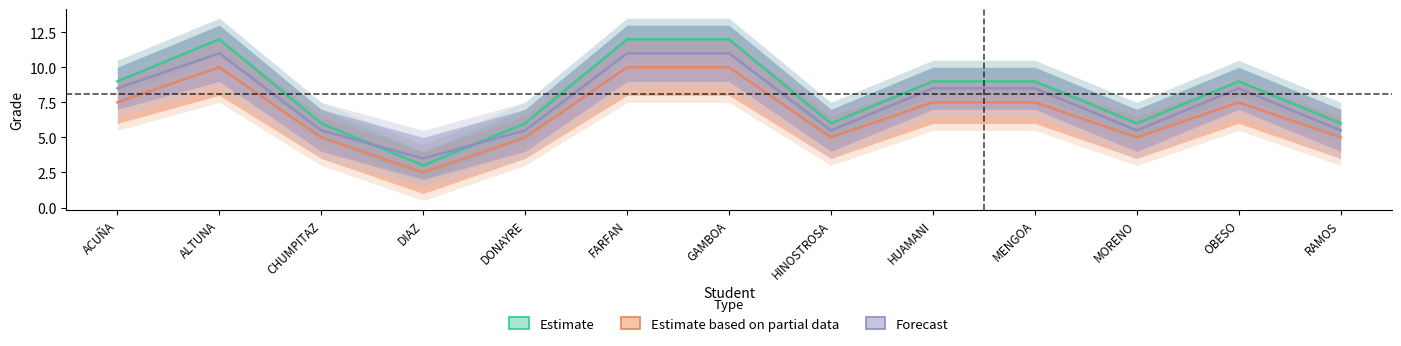

List the series in order of their overall mean, highest first.

Estimate, Forecast, Estimate based on partial data